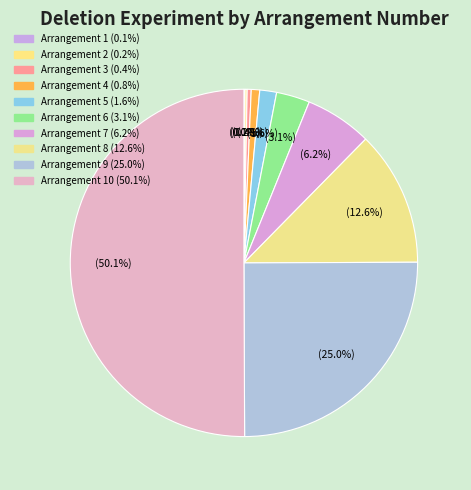

What is the majority slice?

10